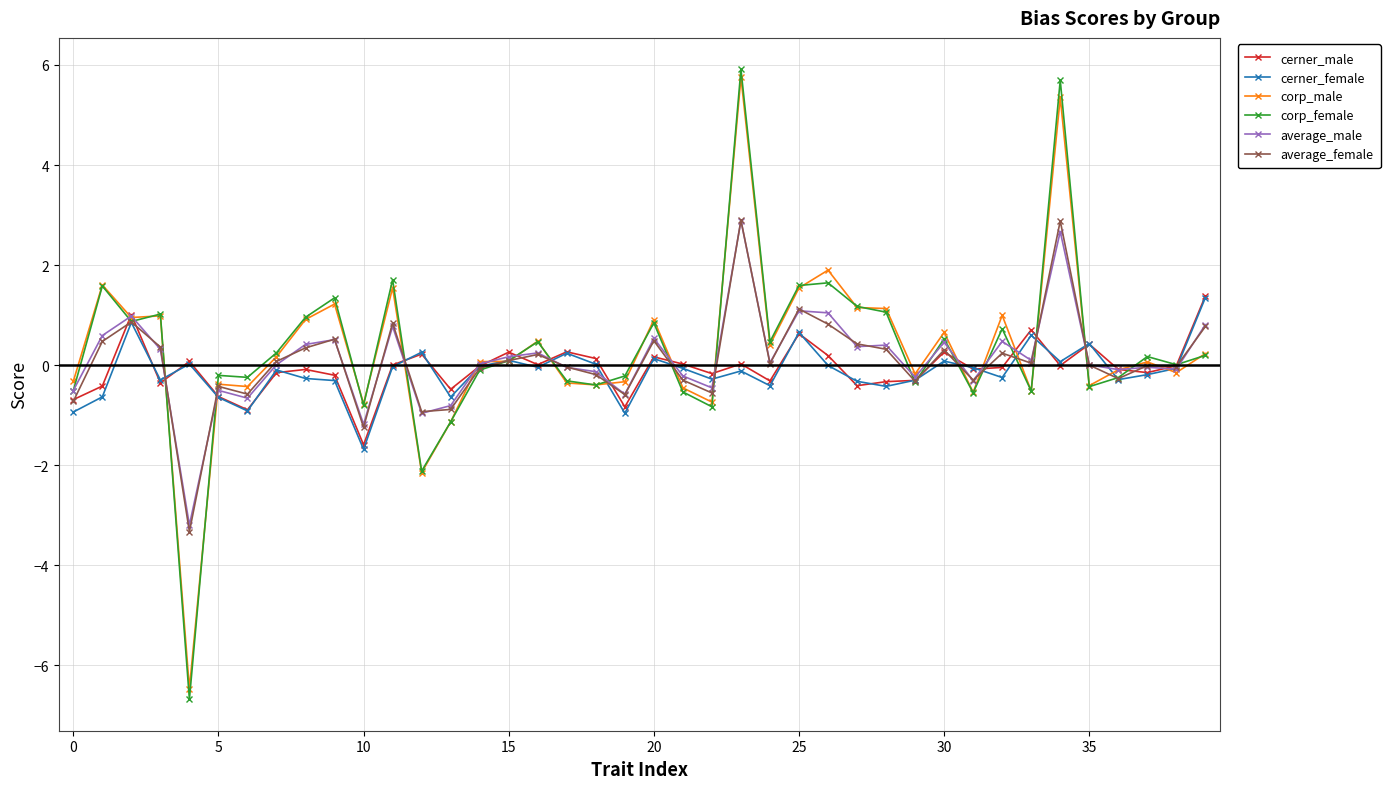

How many negative values does the corp_male series have?

18